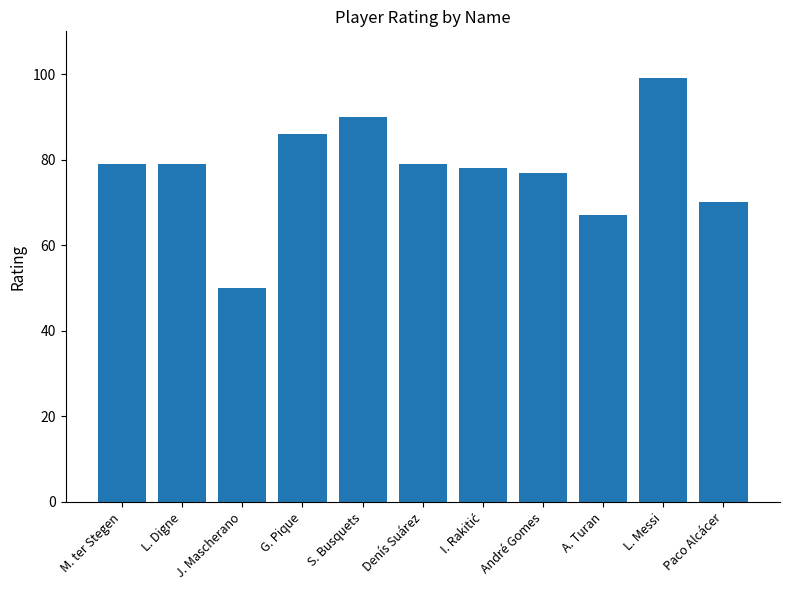

The value at S. Busquets is 160. True or false?

False